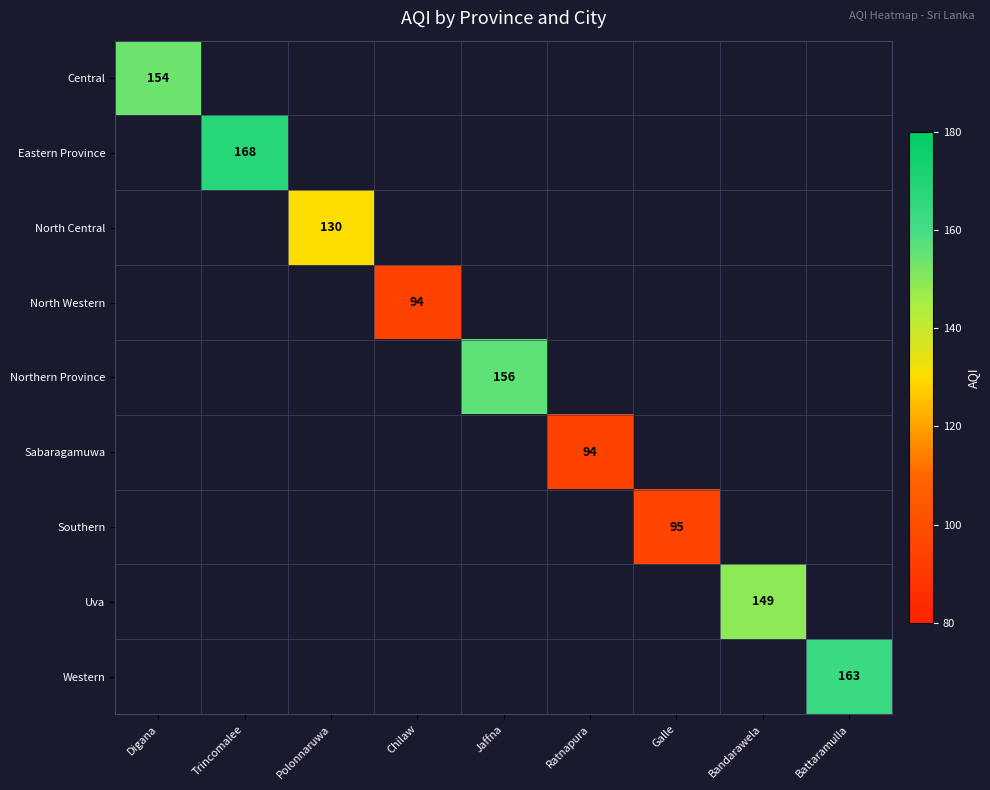

Which label corresponds to the smallest value in the chart?

Chilaw